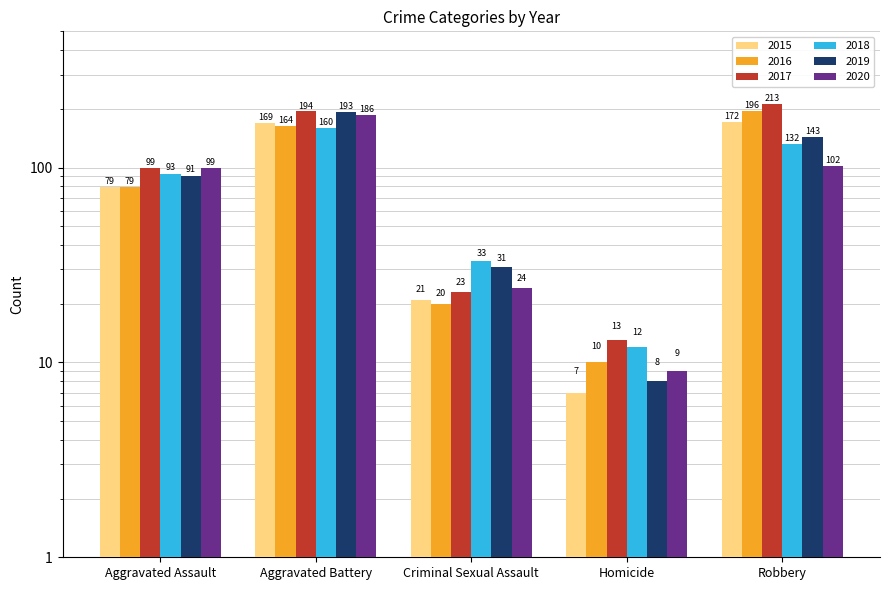

Which category has the lowest value across all series?

Homicide